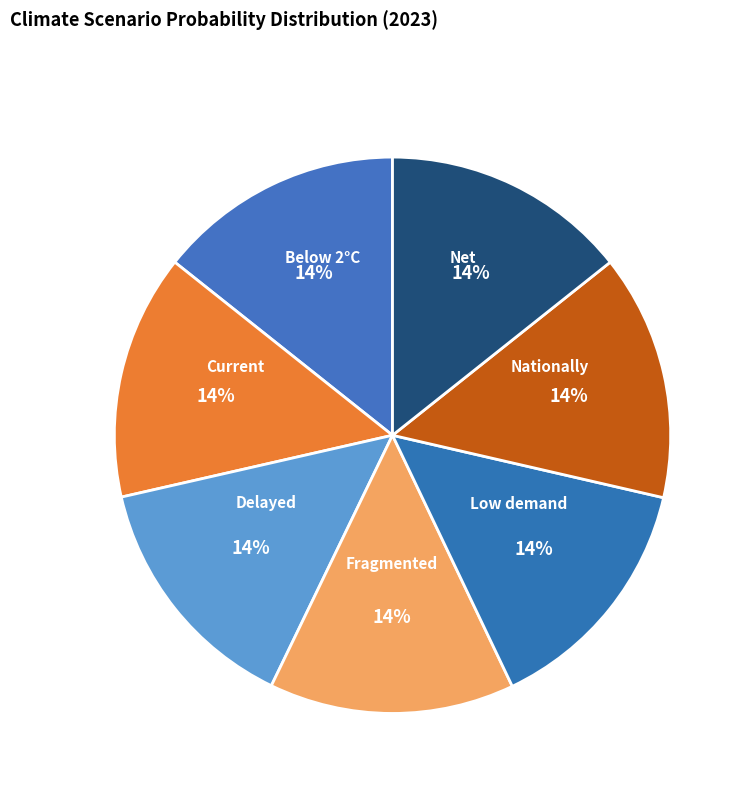

How many slices are in this pie chart?

7